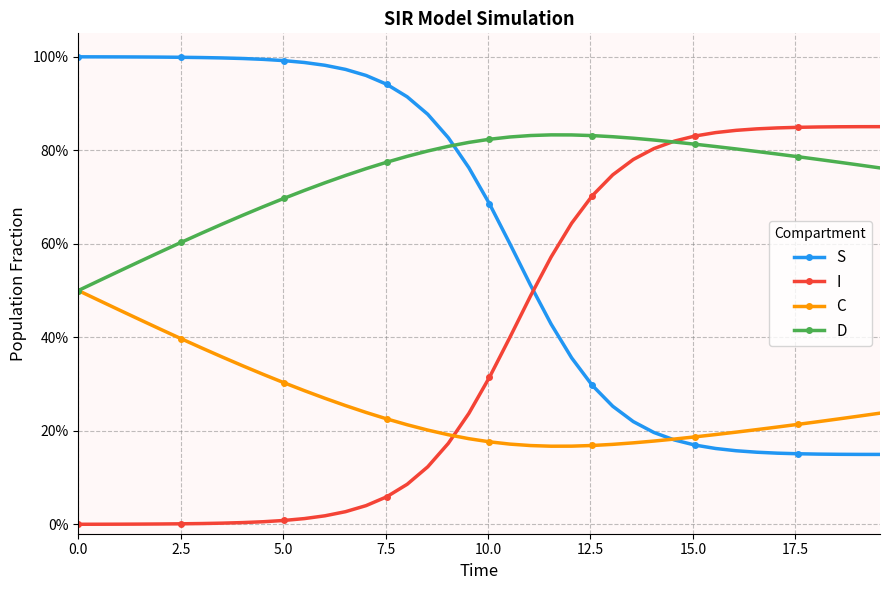

What are all the series names shown in the legend?

S, I, C, D